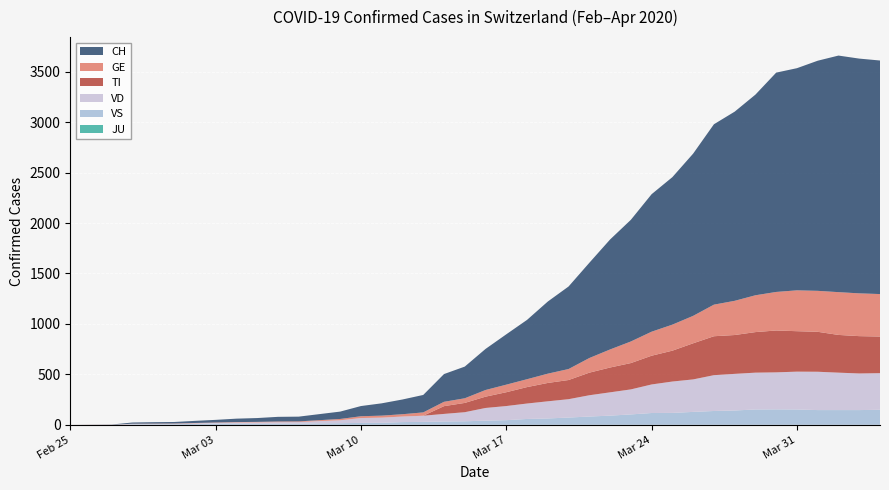

Reading left to right, extract all data points from this chart.

CH: 0	1	2	12	14	15	21	26	34	38	46	47	60	73	101	122	146	173	275	314	407	499	588	715	818	944	1090	1206	1363	1462	1608	1788	1875	1989	2174	2202	2281	2345	2327	2315
GE: 0	1	1	2	3	3	3	4	4	5	7	7	9	13	18	20	23	33	43	46	66	75	78	92	109	145	179	214	238	258	272	313	339	365	382	405	406	424	424	421
TI: 0	0	0	0	0	0	0	0	0	0	0	0	0	0	0	0	0	0	77	92	112	137	163	182	190	224	246	261	285	306	358	386	385	402	415	401	396	374	370	363
VD: 0	0	0	4	4	4	6	8	11	14	15	16	22	29	48	51	55	61	75	90	126	140	153	170	182	211	231	248	283	311	322	355	363	365	367	375	380	371	363	363
VS: 0	0	0	5	5	6	9	11	12	10	11	11	15	16	19	20	27	29	33	35	41	46	58	63	72	82	91	103	117	118	128	137	142	152	153	152	146	146	146	149
JU: 0	0	0	0	0	0	0	0	0	0	0	0	0	0	0	0	0	0	0	0	0	0	0	0	0	0	0	0	0	0	0	0	0	0	0	0	0	0	0	0